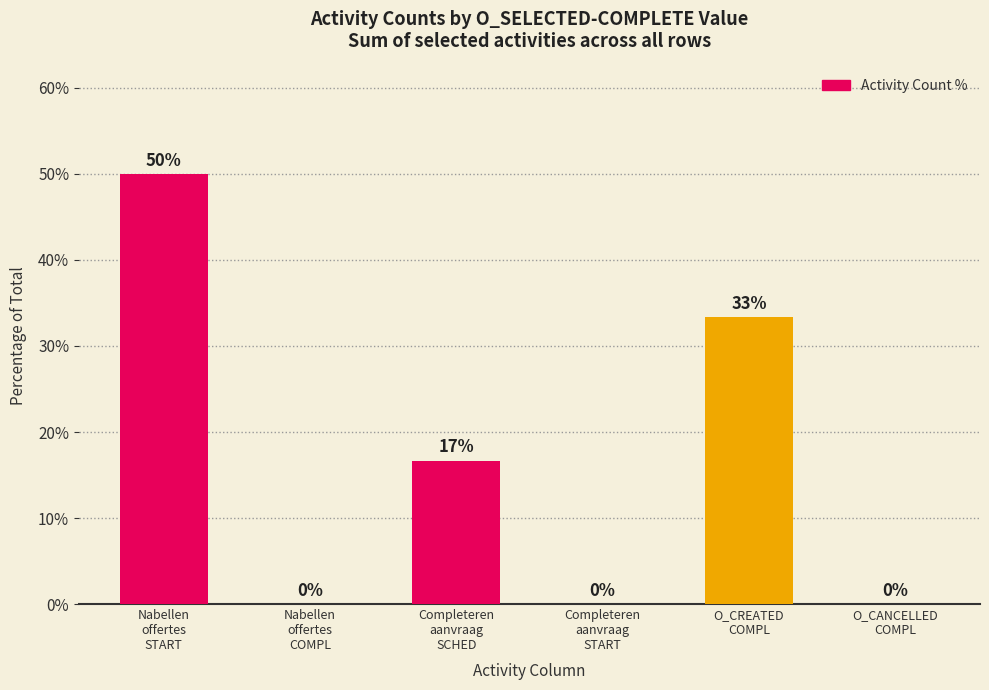

What is the sum of all values?

100.0